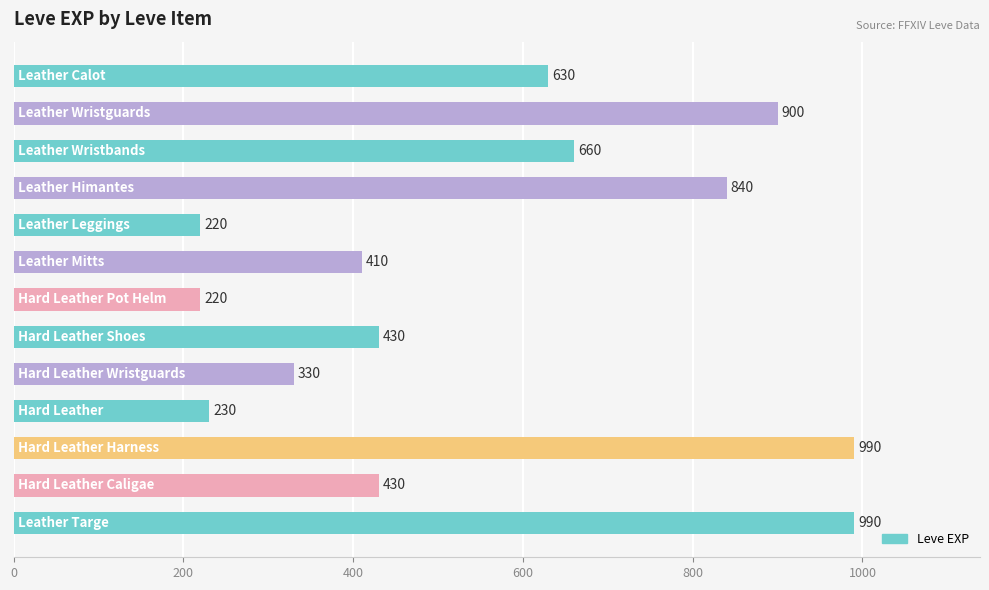

What is the sum of all values?

7280